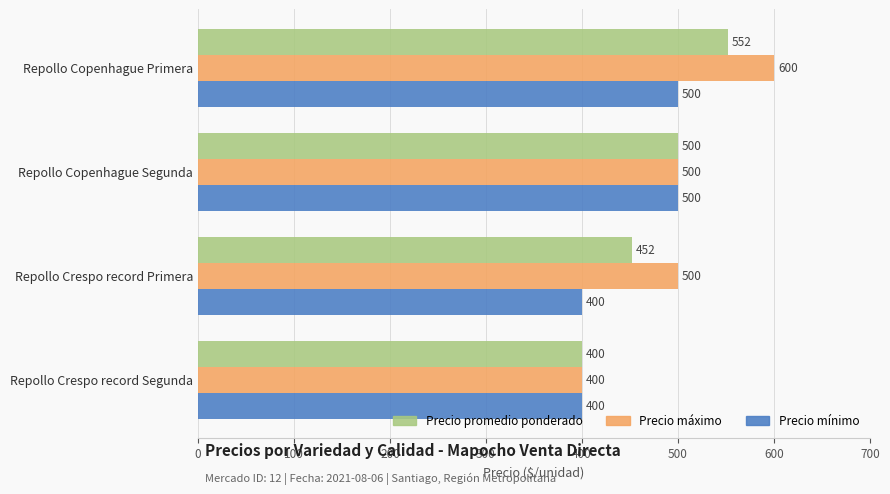

What is the minimum value for Precio promedio ponderado?

400